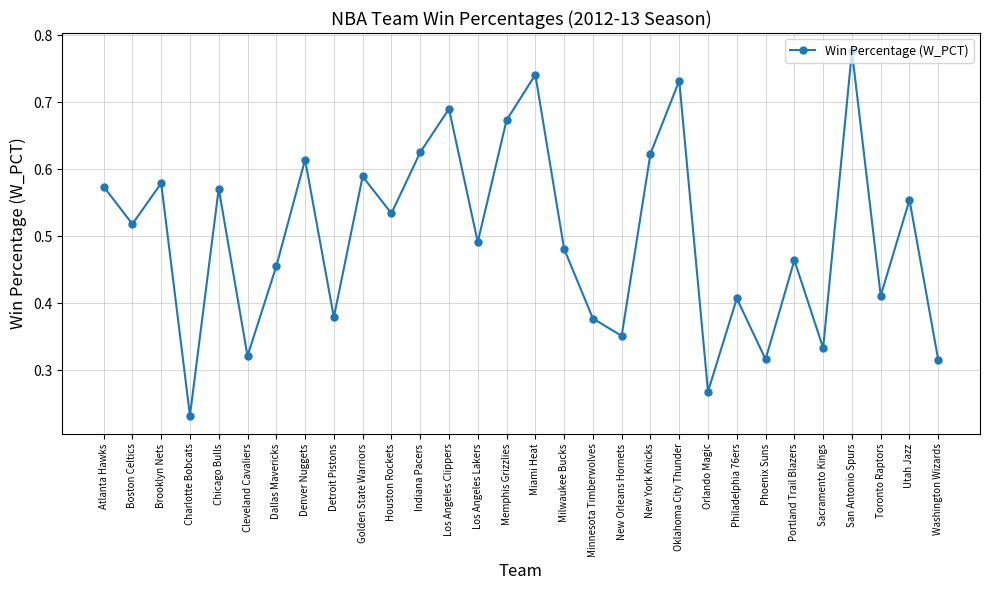

True or false: there are more than 1 points higher than both neighbors.

True